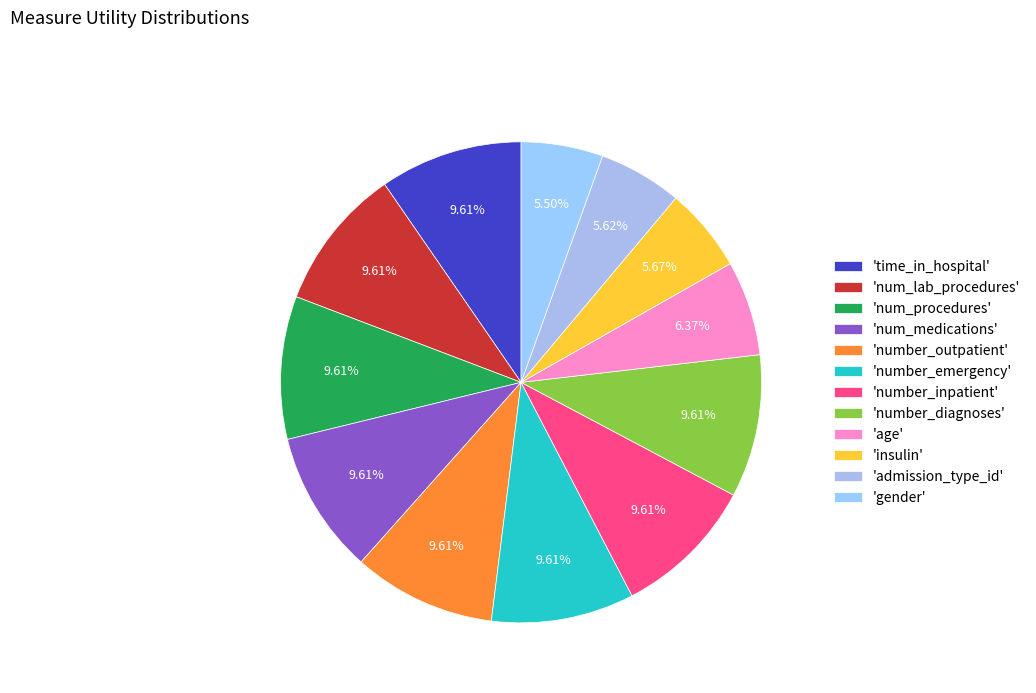

Is there any slice that represents more than half of the pie?

No